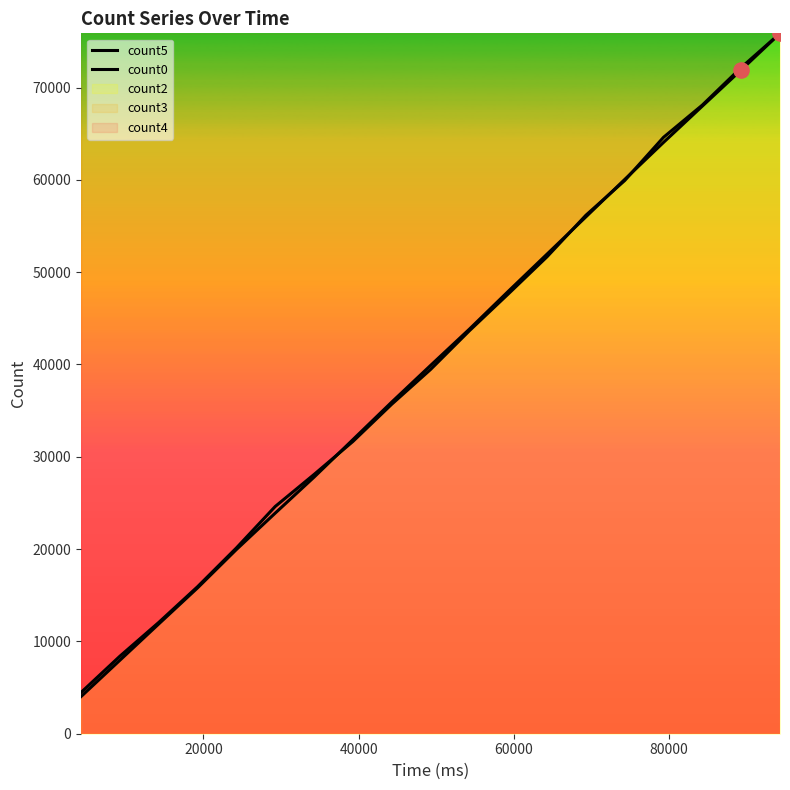

Which series has the largest Y range (max minus min)?

count5